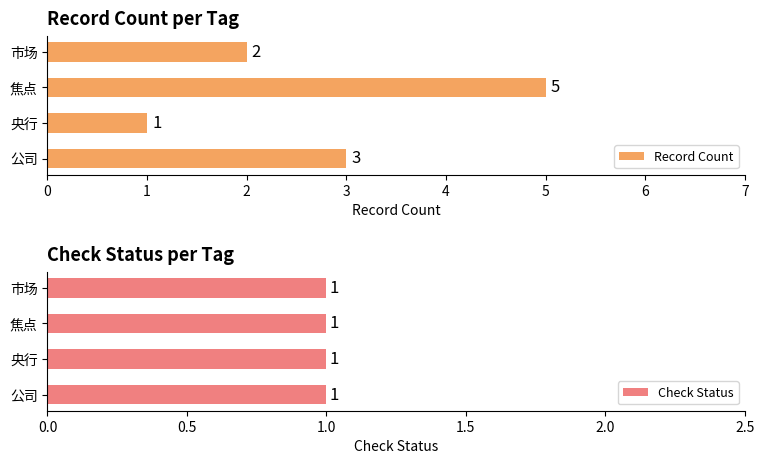

What is the value of the Record Count bar at the 4th from the left?

2.0